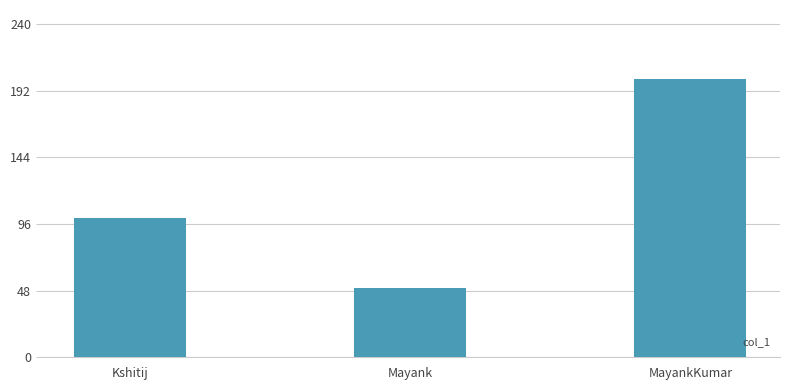

Reading right to left, what are all the values shown in this chart?

200	50	100